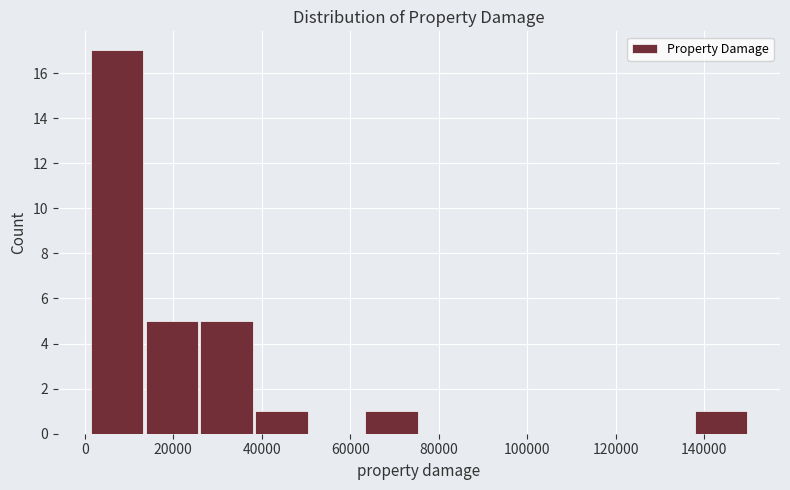

How tall is the bar that spans 2000 to 14000 on the x-axis? Neither the bar edges nor the heights are printed on the chart, so give them approximately, as read against the axes.

17